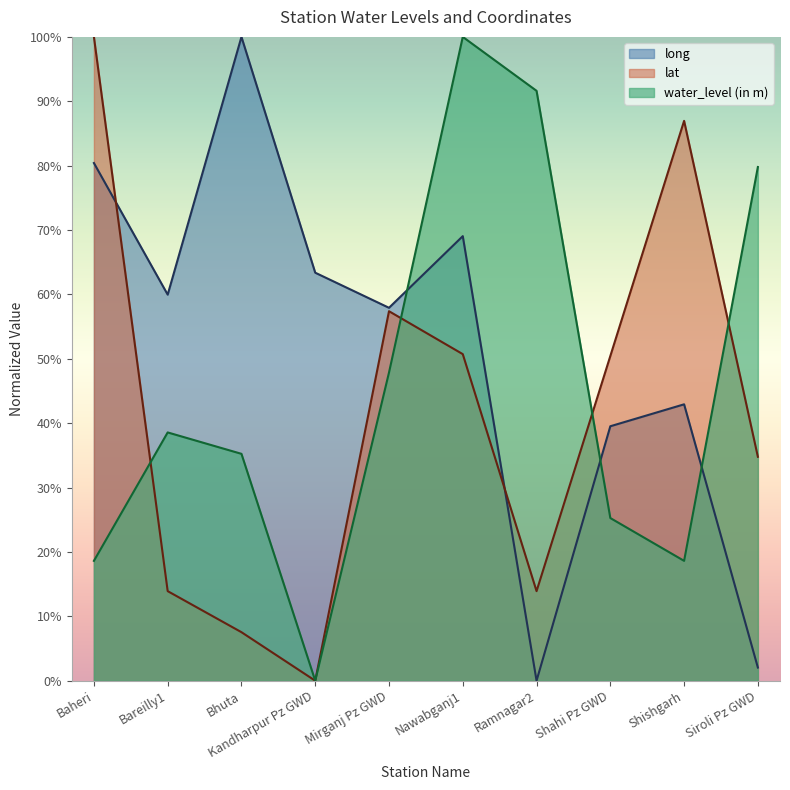

What is the difference between the second highest and second lowest values in the water_level (in m) series?

73.0